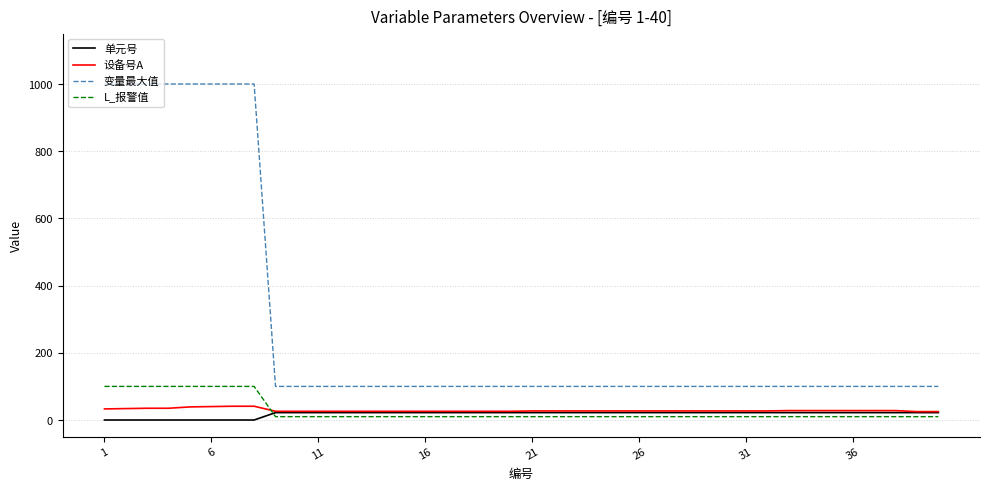

What is the difference between the maximum and minimum values in the L_报警值 series?

90